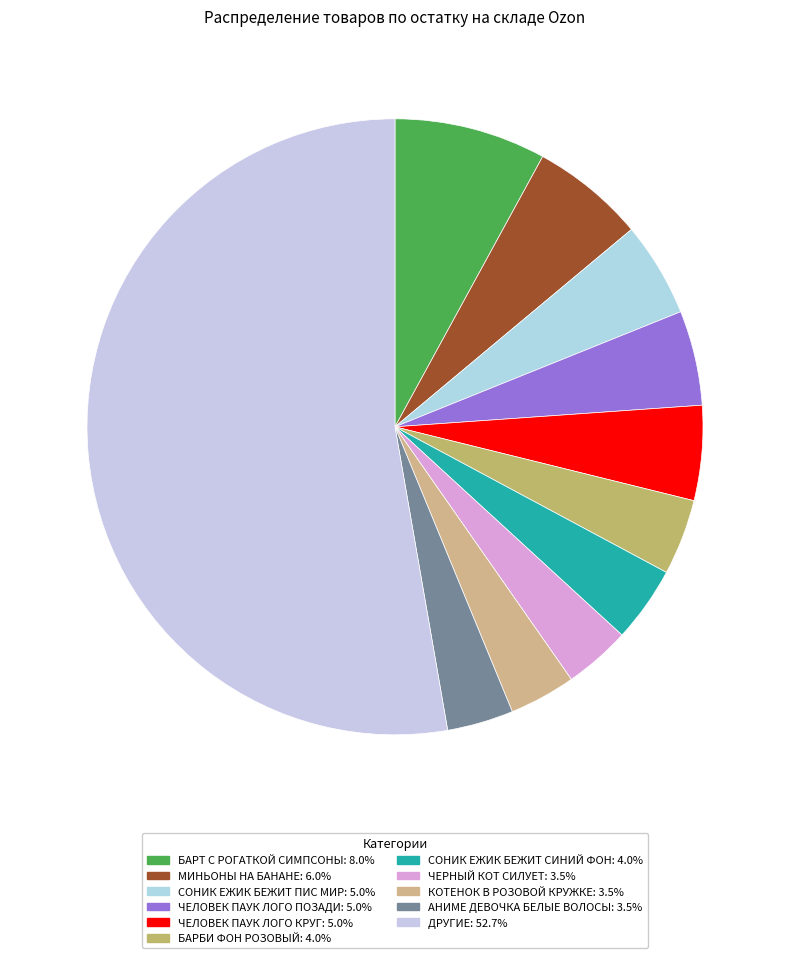

How many slices are in this pie chart?

11